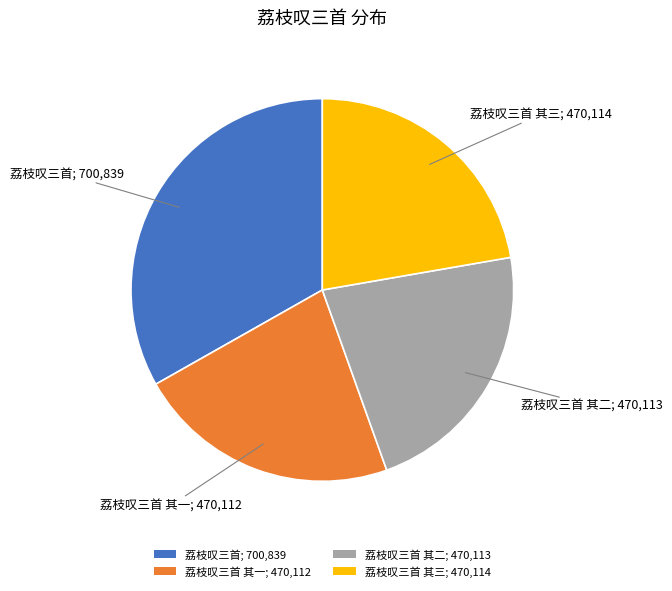

Combined, do 荔枝叹三首 其一; 470,112 and 荔枝叹三首 其二; 470,113 account for over 50%?

No